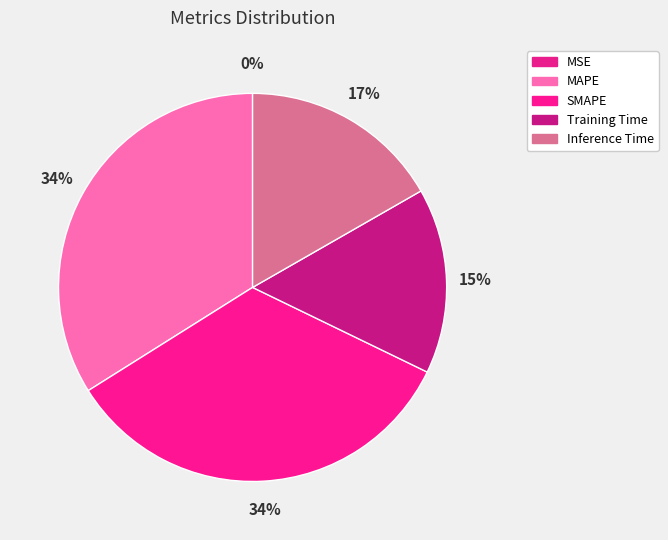

Rank the categories by value from lowest to highest.

MSE, Training Time, Inference Time, SMAPE, MAPE